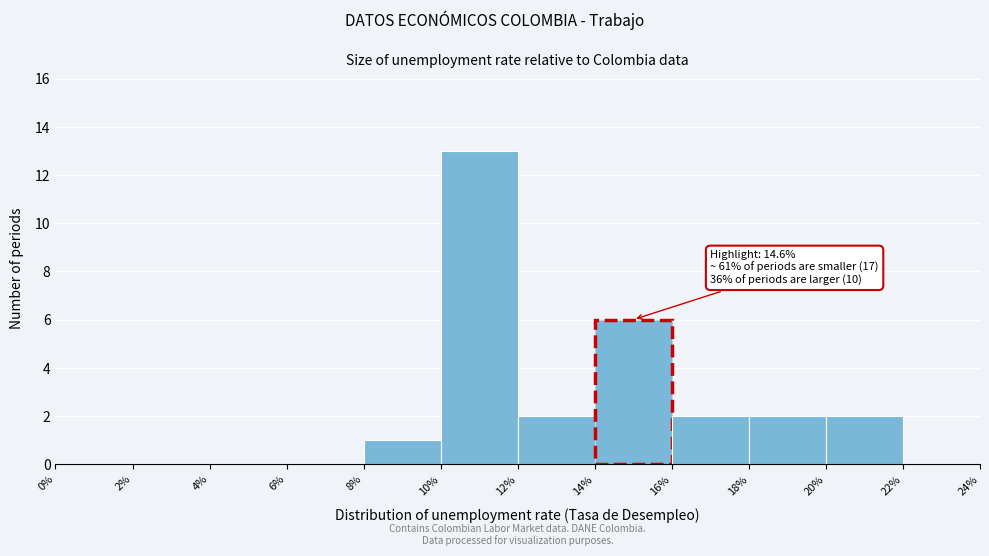

Over which range of the x-axis is the bar tallest?

10% to 12%